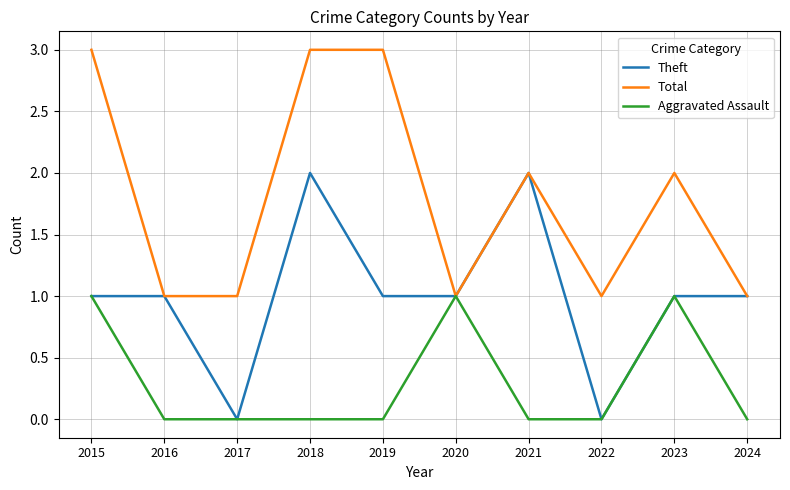

True or false: Theft has a value of 1 at 2019.

True